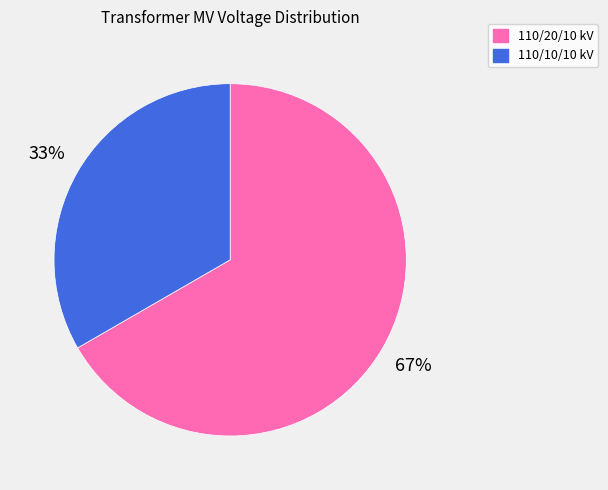

How many segments does this pie chart have?

2